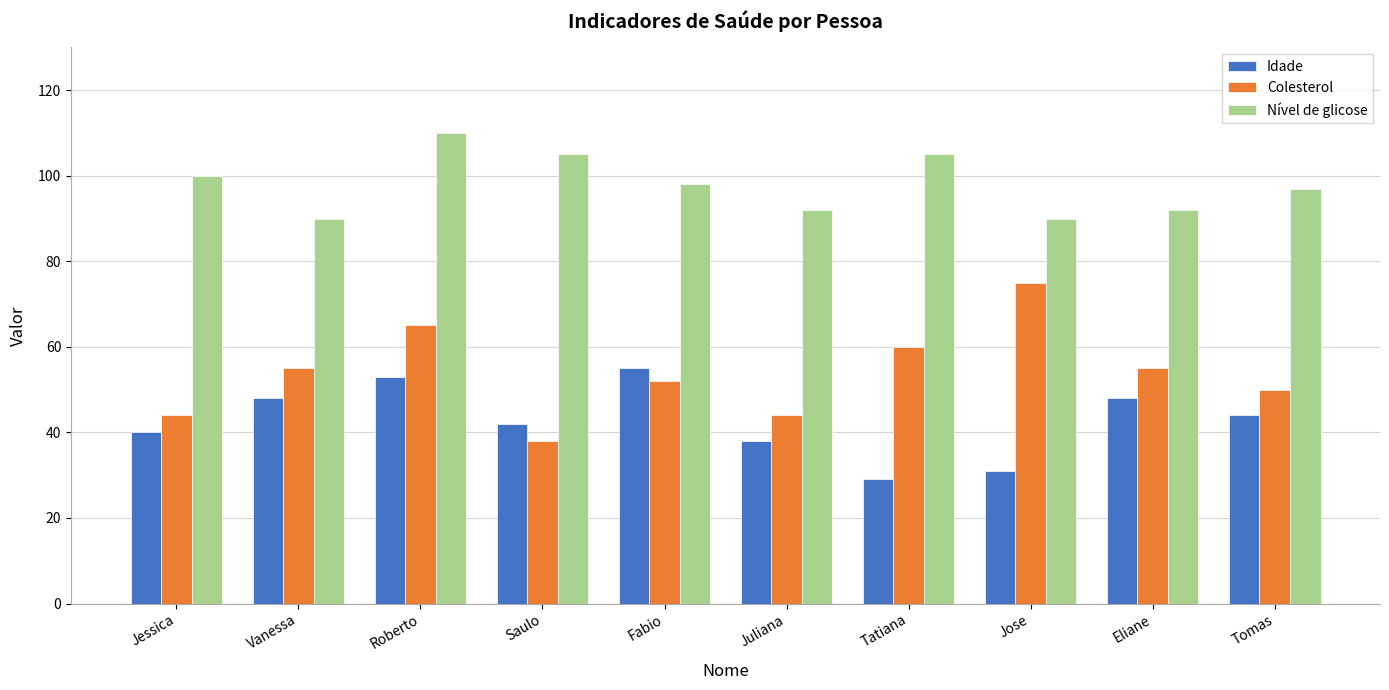

Reading left to right, extract all data points from this chart.

Idade: Jessica=40	Vanessa=48	Roberto=53	Saulo=42	Fabio=55	Juliana=38	Tatiana=29	Jose=31	Eliane=48	Tomas=44
Colesterol: Jessica=44	Vanessa=55	Roberto=65	Saulo=38	Fabio=52	Juliana=44	Tatiana=60	Jose=75	Eliane=55	Tomas=50
Nível de glicose: Jessica=100	Vanessa=90	Roberto=110	Saulo=105	Fabio=98	Juliana=92	Tatiana=105	Jose=90	Eliane=92	Tomas=97